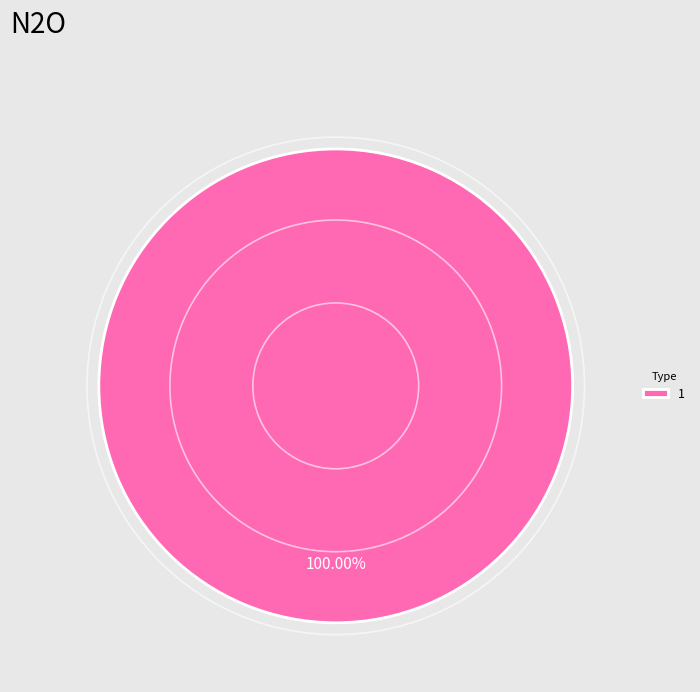

Is there any slice that represents more than half of the pie?

Yes